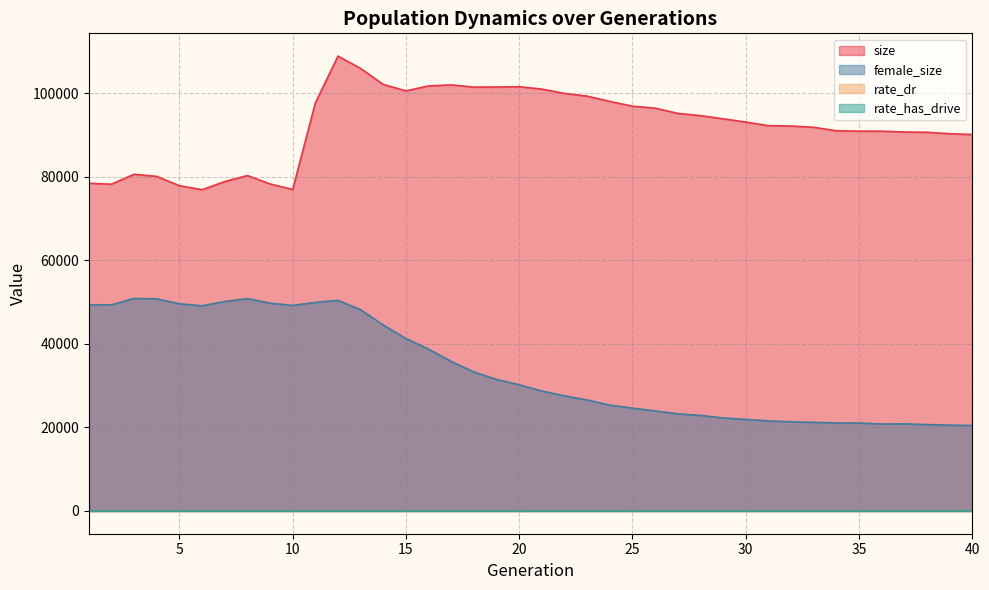

Reading left to right, what are all the values shown in this chart?

size: 78435.0	78209.0	80591.0	80083.0	77855.0	76888.0	78837.0	80288.0	78274.0	76948.0	97646.0	108876.0	105920.0	102084.0	100553.0	101743.0	101977.0	101448.0	101473.0	101541.0	100976.0	99942.0	99286.0	98022.0	96881.0	96418.0	95163.0	94624.0	93867.0	93077.0	92227.0	92132.0	91835.0	91002.0	90908.0	90903.0	90699.0	90639.0	90292.0	90103.0
female_size: 49365.0	49337.0	50874.0	50768.0	49597.0	49104.0	50140.0	50830.0	49742.0	49201.0	49911.0	50410.0	48169.0	44499.0	41261.0	38746.0	35790.0	33271.0	31475.0	30201.0	28707.0	27558.0	26566.0	25334.0	24613.0	23952.0	23256.0	22874.0	22278.0	21910.0	21560.0	21345.0	21219.0	21052.0	21061.0	20807.0	20855.0	20672.0	20546.0	20451.0
rate_dr: 0.0	0.0	0.0	0.0	0.0	0.0	0.0	0.0	0.0	0.0	0.2	0.2	0.3	0.3	0.3	0.3	0.4	0.4	0.4	0.4	0.4	0.4	0.4	0.4	0.4	0.4	0.4	0.4	0.4	0.4	0.4	0.4	0.4	0.4	0.4	0.4	0.4	0.4	0.4	0.4
rate_has_drive: 0.0	0.0	0.0	0.0	0.0	0.0	0.0	0.0	0.0	0.0	0.2	0.2	0.3	0.3	0.4	0.4	0.5	0.5	0.6	0.6	0.6	0.6	0.6	0.6	0.6	0.6	0.6	0.7	0.7	0.7	0.7	0.7	0.7	0.7	0.7	0.7	0.7	0.7	0.7	0.7